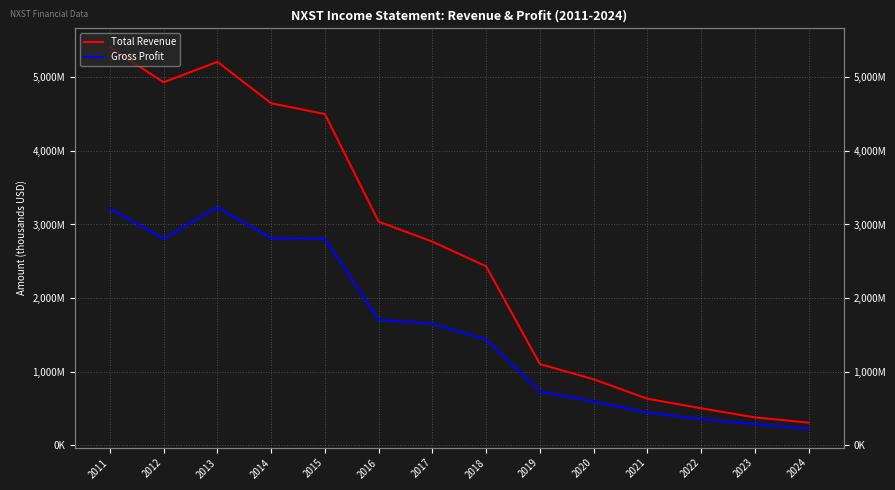

Read the Gross Profit value at 2021.

443900